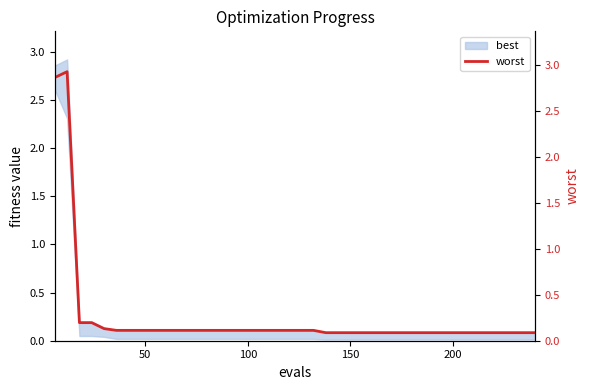

True or false: the data has more than 2 interior local peaks.

False